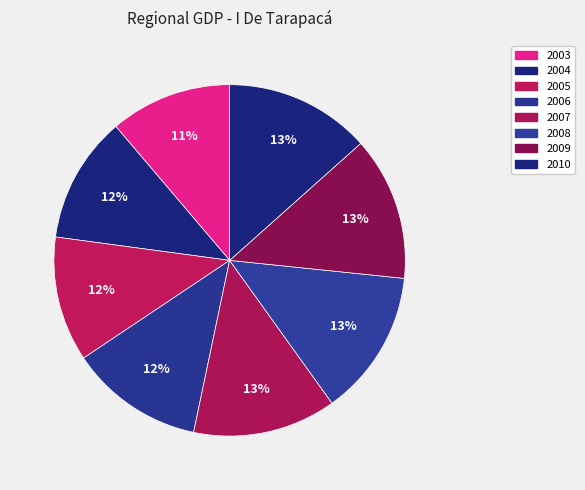

To the nearest percent, what portion does 2006 represent?

12%